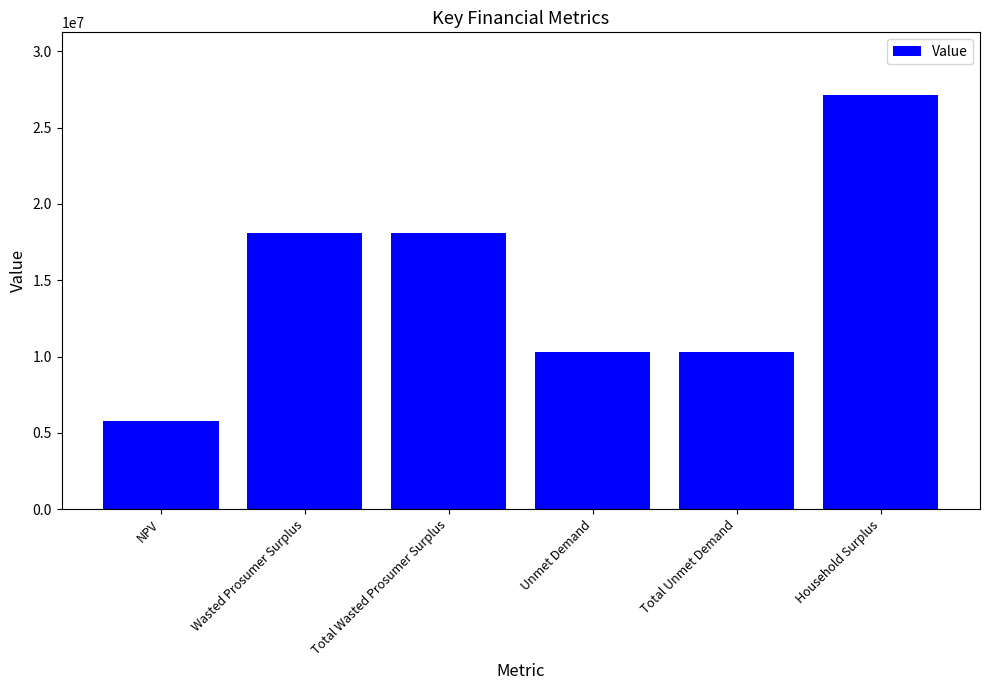

Reading right to left, list all the values displayed in this chart.

27169571.0	10285071.6	10285071.6	18093321.8	18093321.8	5790155.6